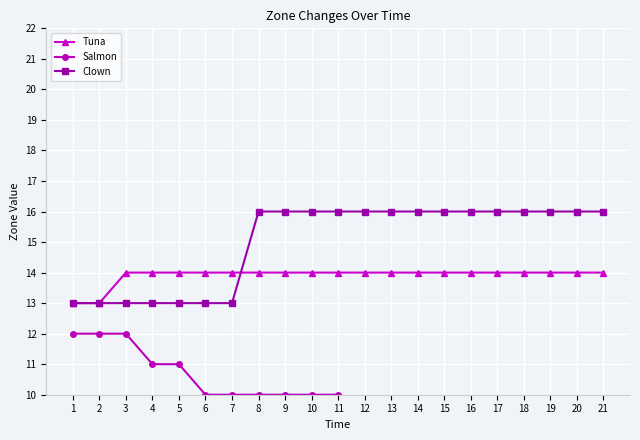

What is the value of the Tuna point at the 21st from the left?

14